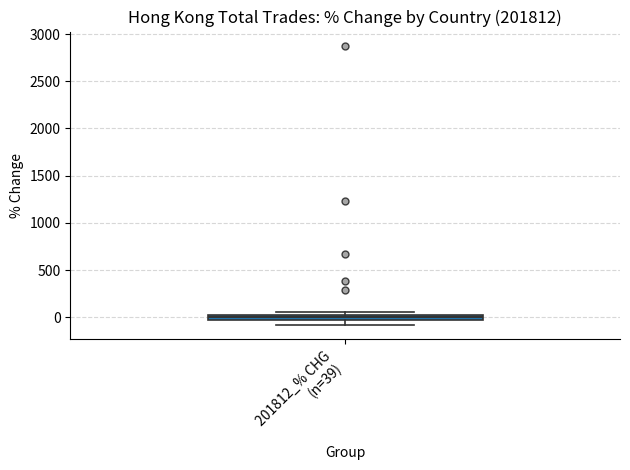

Where is the lower edge of the box for 201812_% CHG (n=39) on the y-axis? The values are not printed on the chart, so give them approximately, as read against the axis.

-50